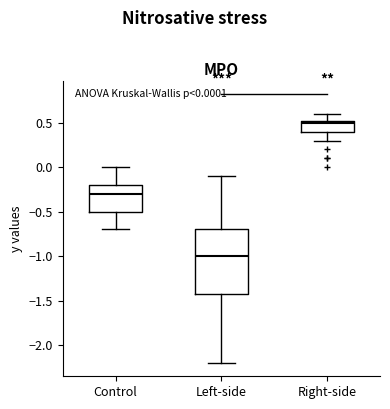

Which box is the tallest, from its lower edge to its upper edge?

Left-side